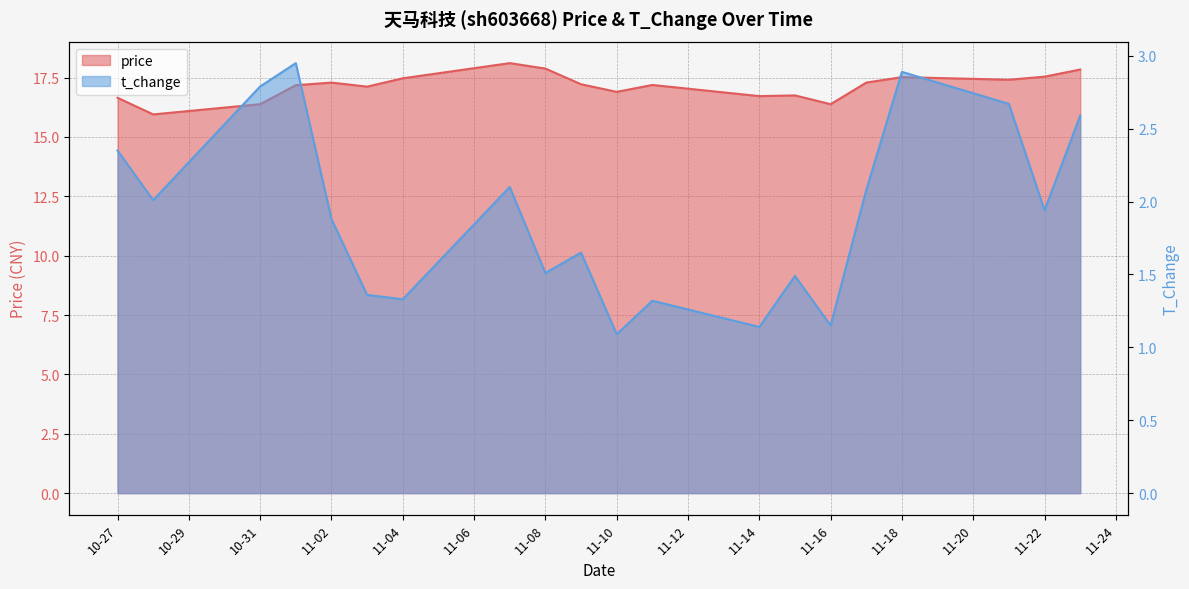

What is the difference between the second highest and minimum values in the t_change series?

1.8